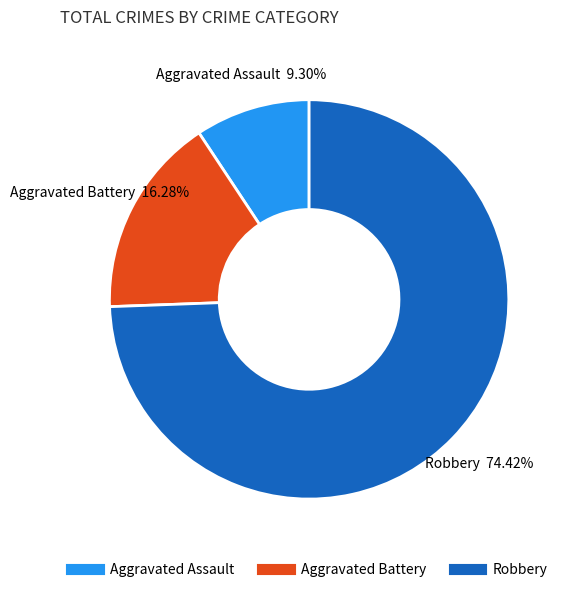

Is there a majority slice in this chart?

Yes